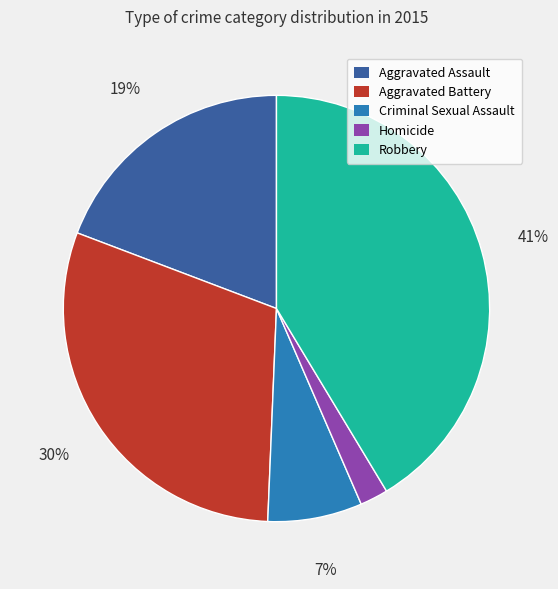

Do Robbery and Aggravated Battery together represent more than half of the pie?

Yes